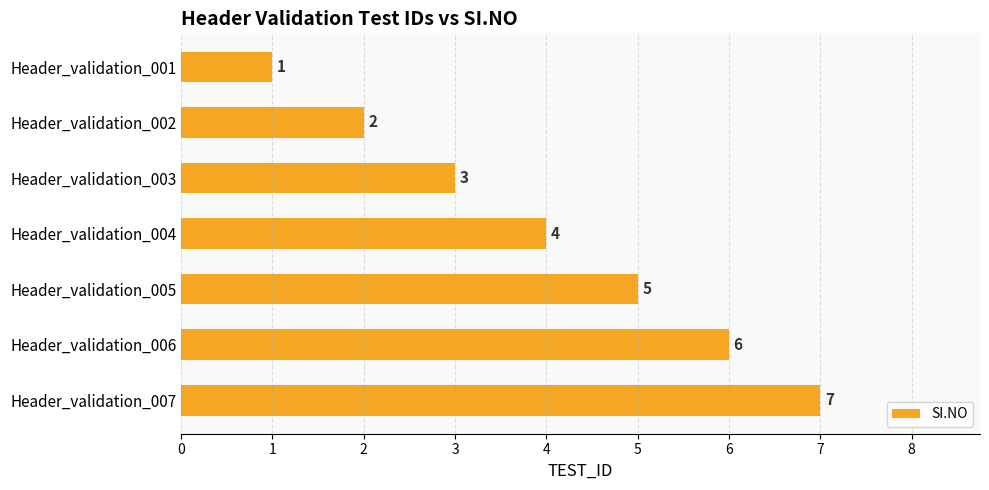

Rank the categories by value from highest to lowest.

Header_validation_007, Header_validation_006, Header_validation_005, Header_validation_004, Header_validation_003, Header_validation_002, Header_validation_001